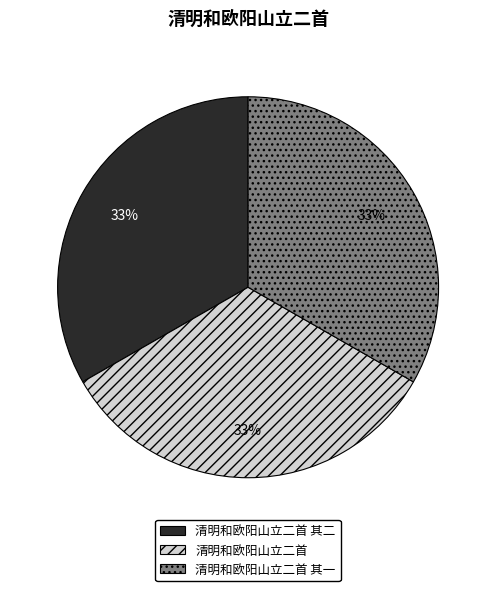

To the nearest percent, what portion does 清明和欧阳山立二首 represent?

33%